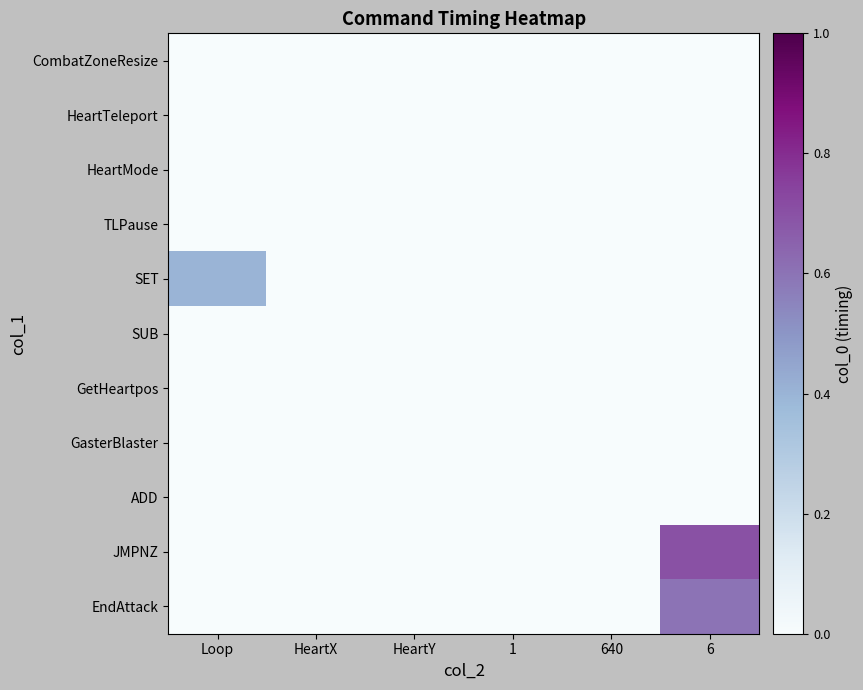

Reading left to right, transcribe all the data shown in this chart.

CombatZoneResize: Loop=0.0	HeartX=0.0	HeartY=0.0	1=0.0	640=0.0	6=0.0
HeartTeleport: Loop=0.0	HeartX=0.0	HeartY=0.0	1=0.0	640=0.0	6=0.0
HeartMode: Loop=0.0	HeartX=0.0	HeartY=0.0	1=0.0	640=0.0	6=0.0
TLPause: Loop=0.0	HeartX=0.0	HeartY=0.0	1=0.0	640=0.0	6=0.0
SET: Loop=0.4	HeartX=0.0	HeartY=0.0	1=0.0	640=0.0	6=0.0
SUB: Loop=0.0	HeartX=0.0	HeartY=0.0	1=0.0	640=0.0	6=0.0
GetHeartpos: Loop=0.0	HeartX=0.0	HeartY=0.0	1=0.0	640=0.0	6=0.0
GasterBlaster: Loop=0.0	HeartX=0.0	HeartY=0.0	1=0.0	640=0.0	6=0.0
ADD: Loop=0.0	HeartX=0.0	HeartY=0.0	1=0.0	640=0.0	6=0.0
JMPNZ: Loop=0.0	HeartX=0.0	HeartY=0.0	1=0.0	640=0.0	6=0.7
EndAttack: Loop=0.0	HeartX=0.0	HeartY=0.0	1=0.0	640=0.0	6=0.6